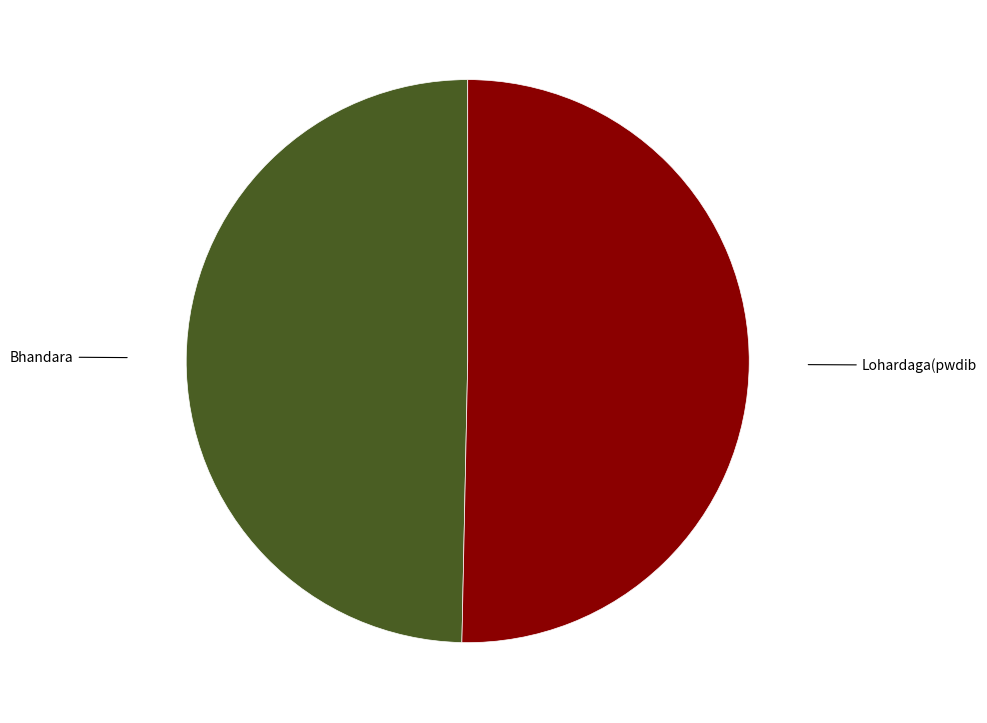

How many slices are in this pie chart?

2